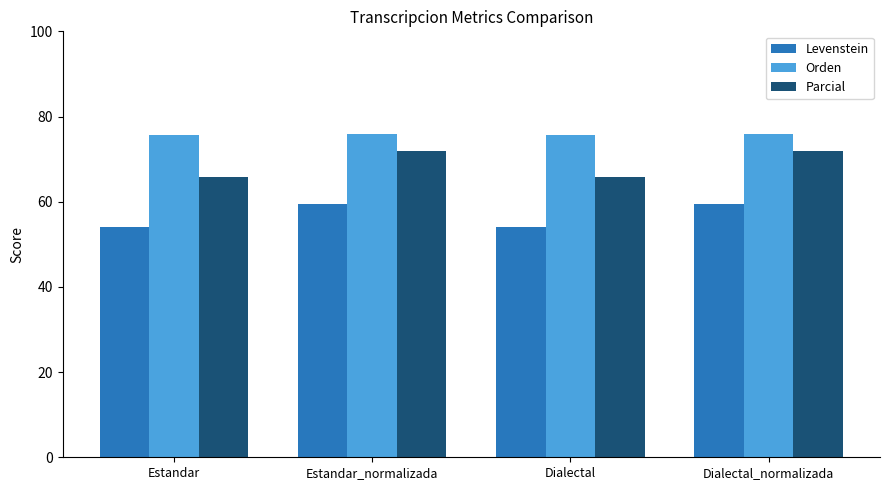

Count the number of categories in the chart.

4